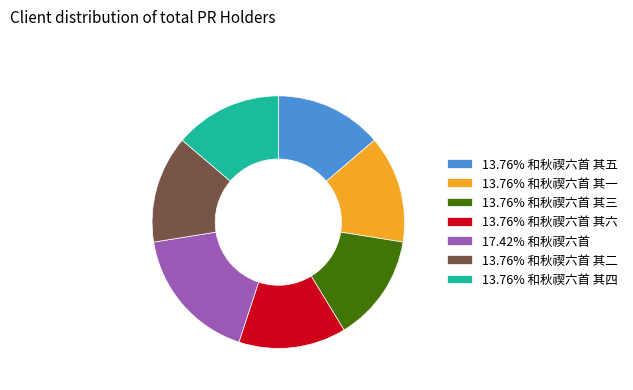

How many slices are in this pie chart?

7